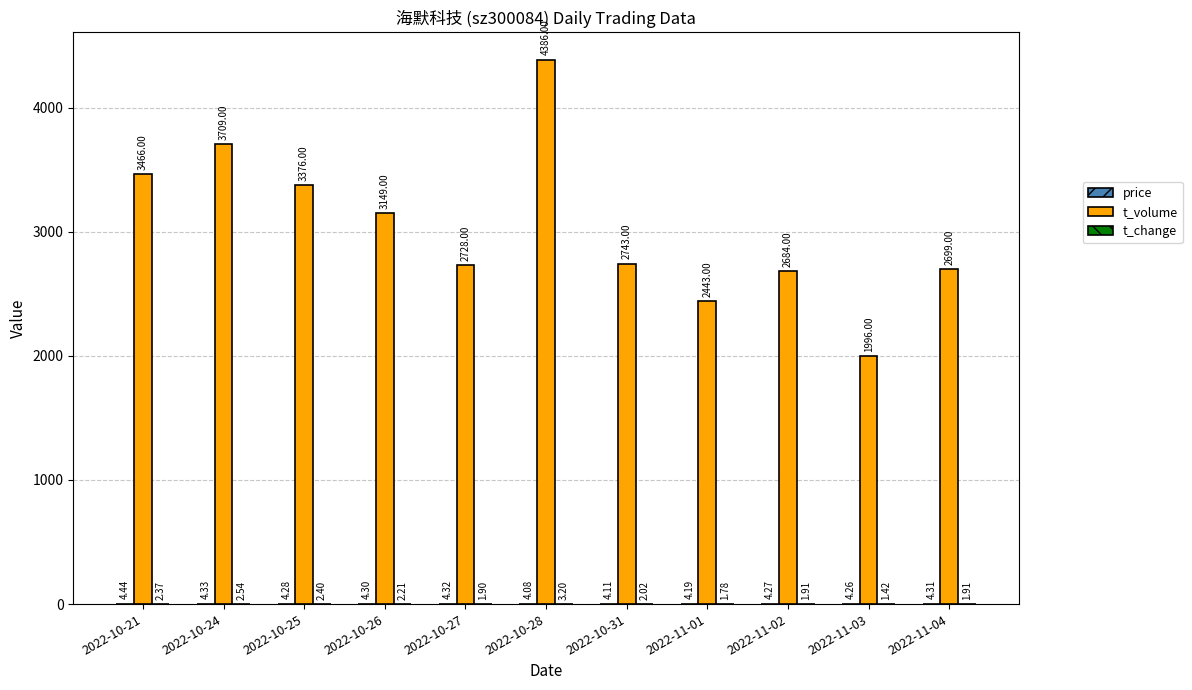

What is the sum of the t_volume values at 2022-11-01 and 2022-11-02?

5127.0